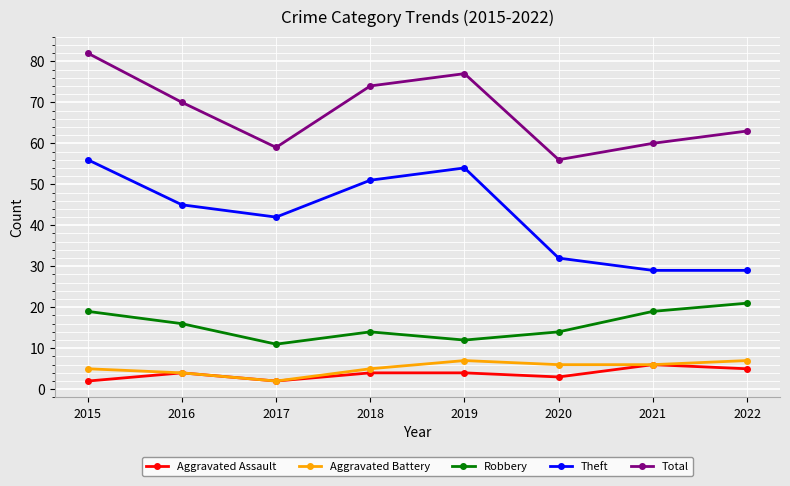

Read the Aggravated Battery value at 2017.

2